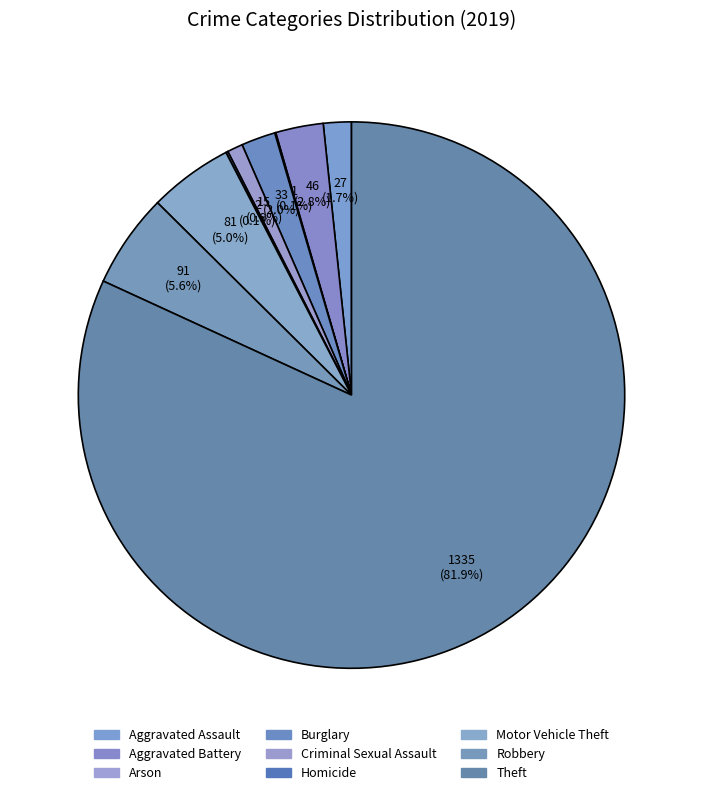

What is the change in value from Burglary to Criminal Sexual Assault?

-18